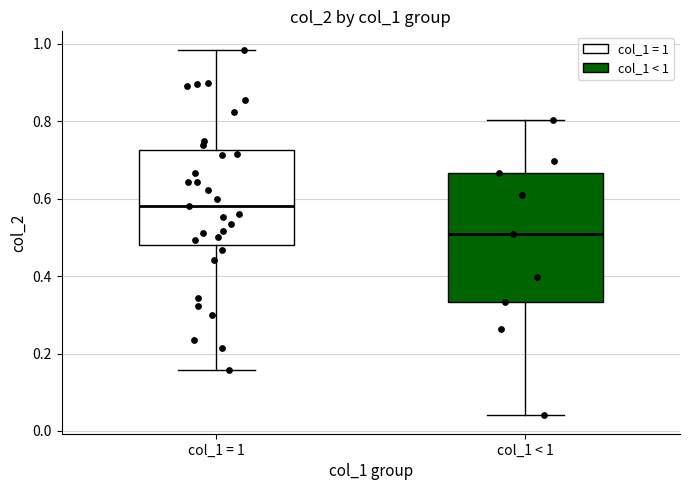

Comparing the boxes themselves (not the whiskers), which one is the tallest?

col_1 < 1